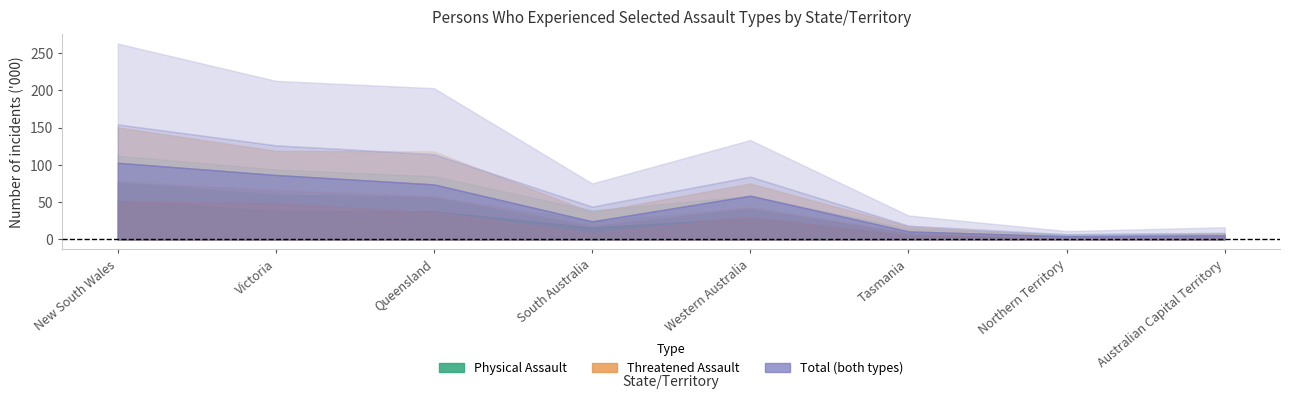

Where does the One incident (Physical Assault) series first go above 28?

New South Wales